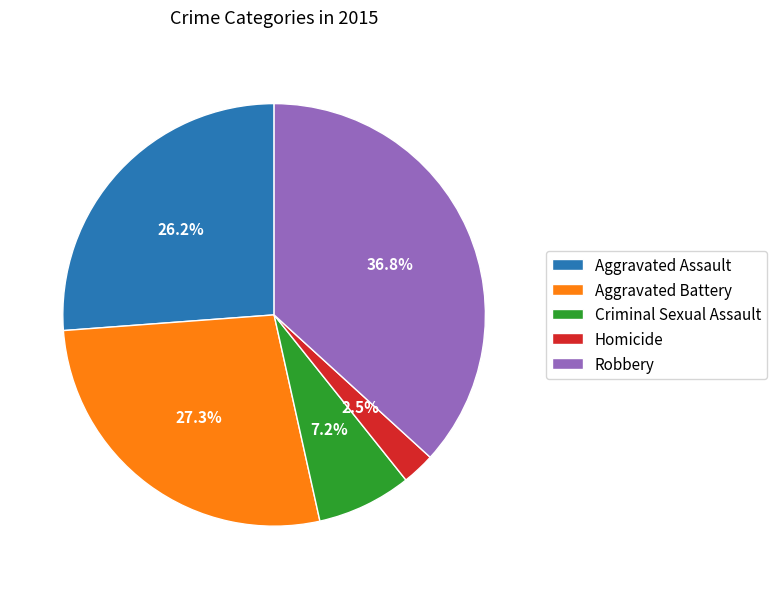

What is the total percentage of Aggravated Assault and Robbery?

63.0%